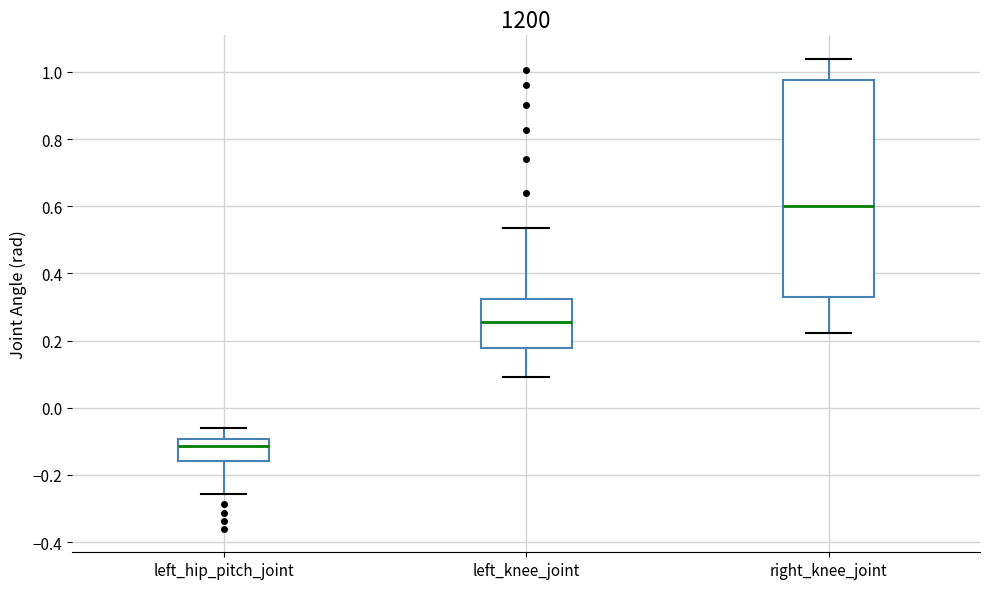

Where does the median line of the box for left_hip_pitch_joint sit on the y-axis? The values are not printed on the chart, so give them approximately, as read against the axis.

-0.12